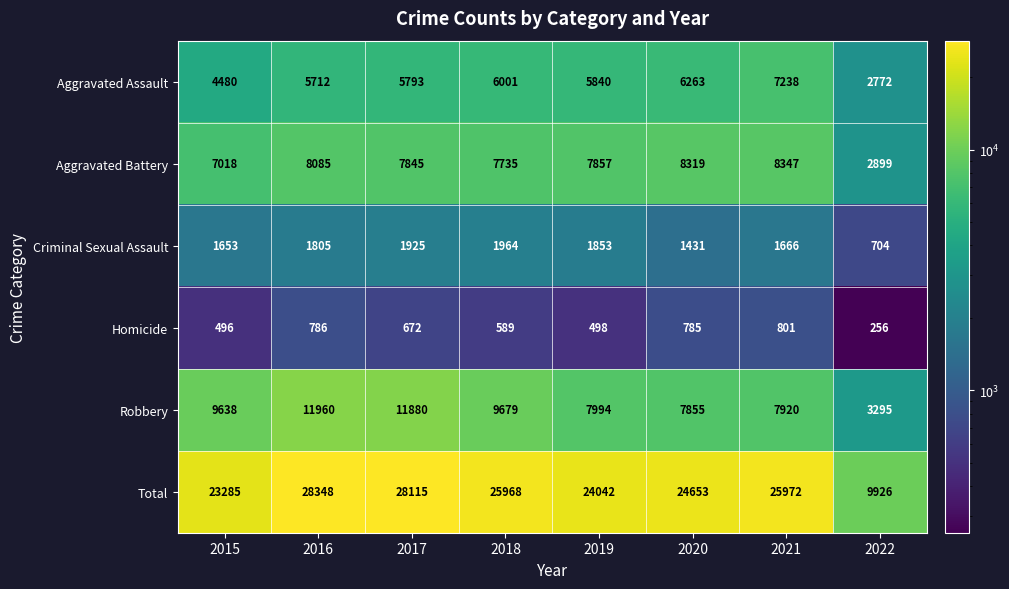

What is the maximum value shown in the chart?

28348